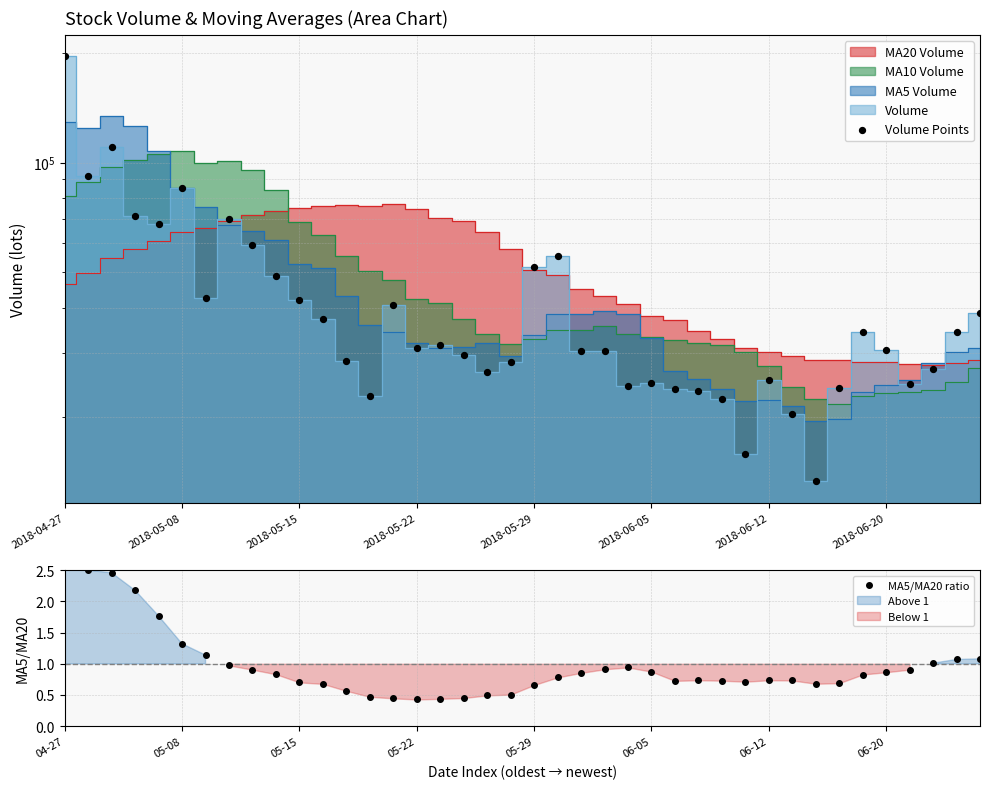

At which category is the sum across all series the highest?

2018-04-27